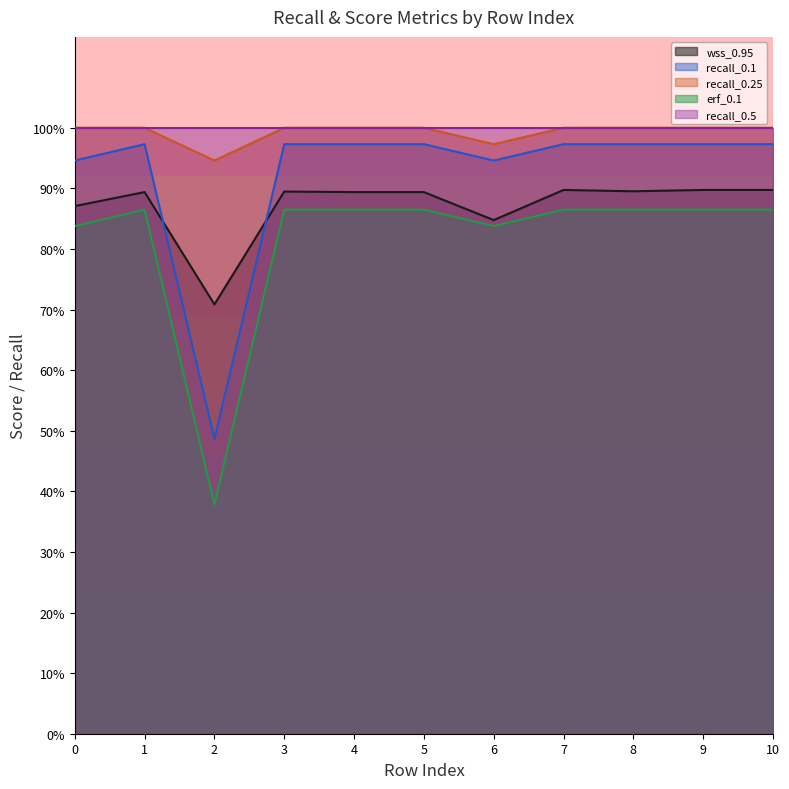

Is it true that wss_0.95 equals 0.5 at 8?

False